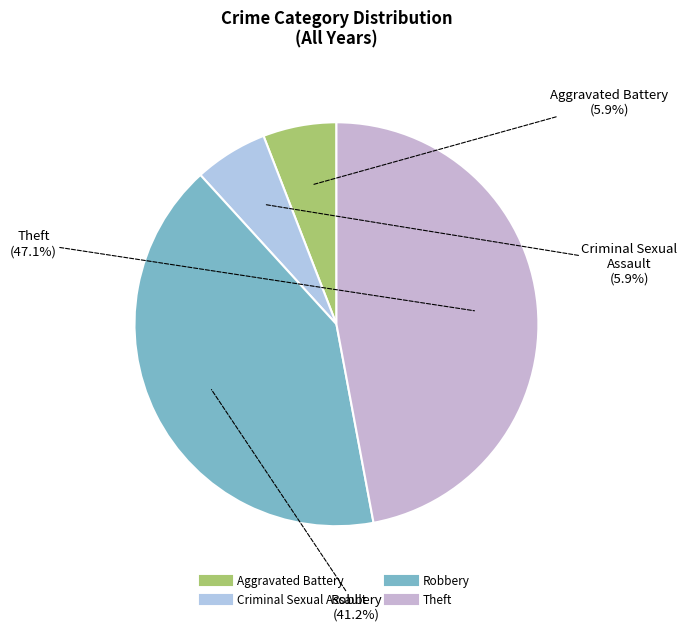

To the nearest percent, what is the difference between the largest and smallest slice percentages?

41%